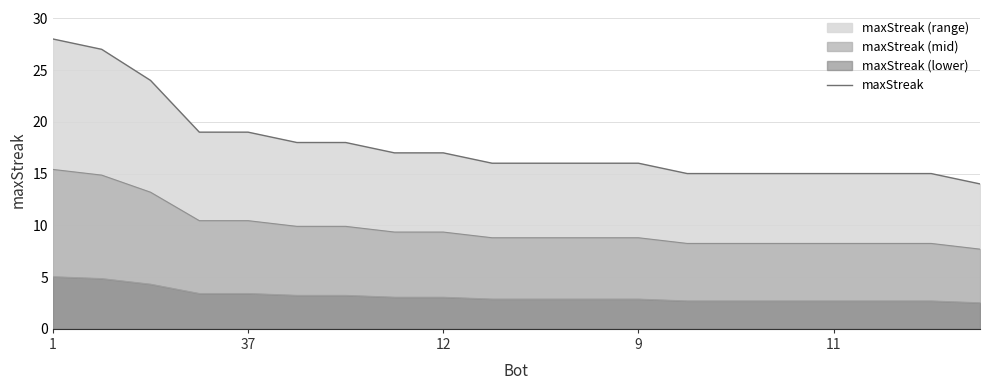

Does the chart display data point markers on the line(s)?

No